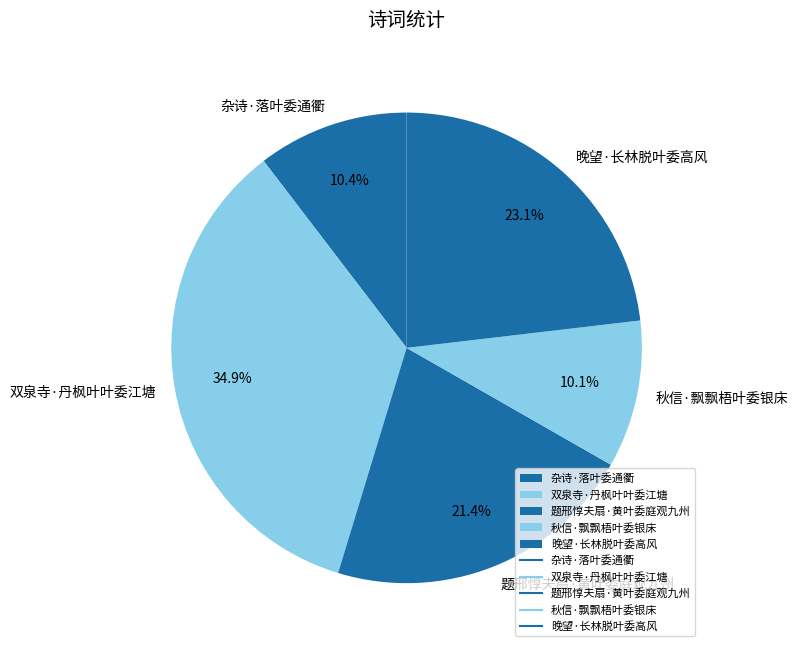

Is it true that 双泉寺·丹枫叶叶委江塘 is 43% of the pie?

False